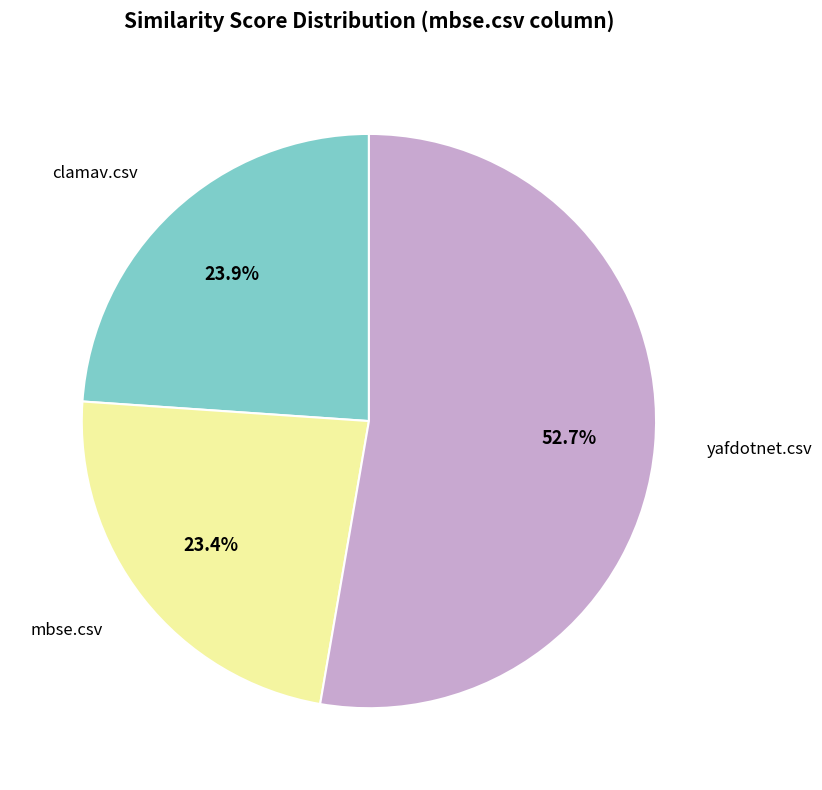

Is there any slice that represents more than half of the pie?

Yes